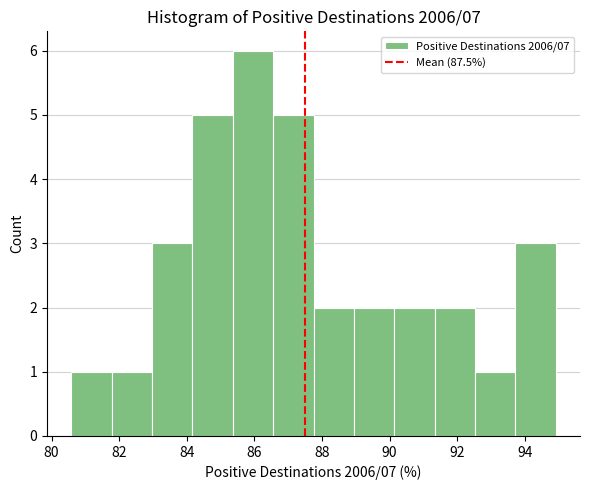

What is the height of the bar covering 93.8 to 95.0 on the x-axis? Neither the bar edges nor the heights are printed on the chart, so give them approximately, as read against the axes.

3